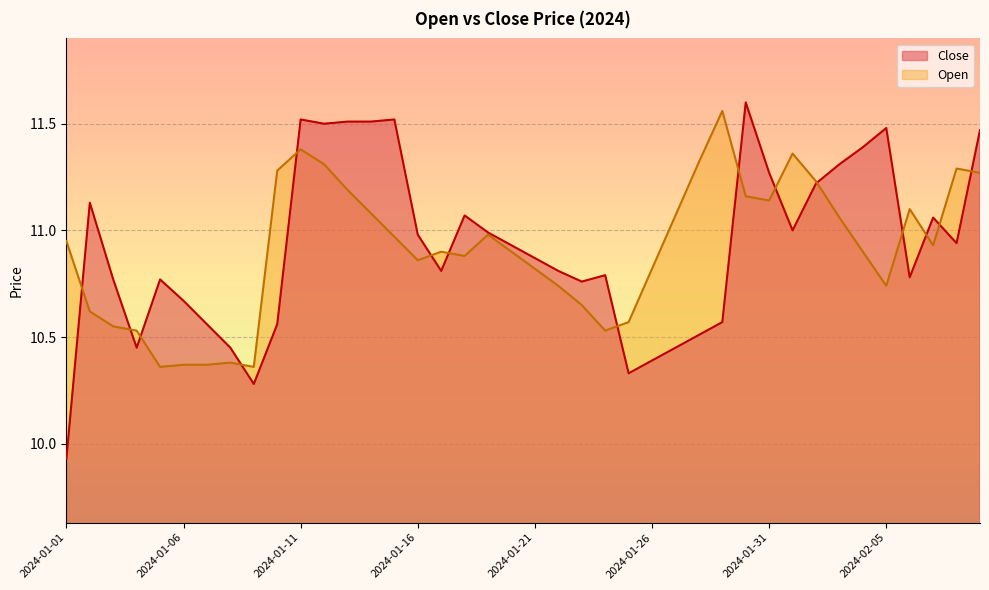

How many interior local peaks does the Close series have?

9